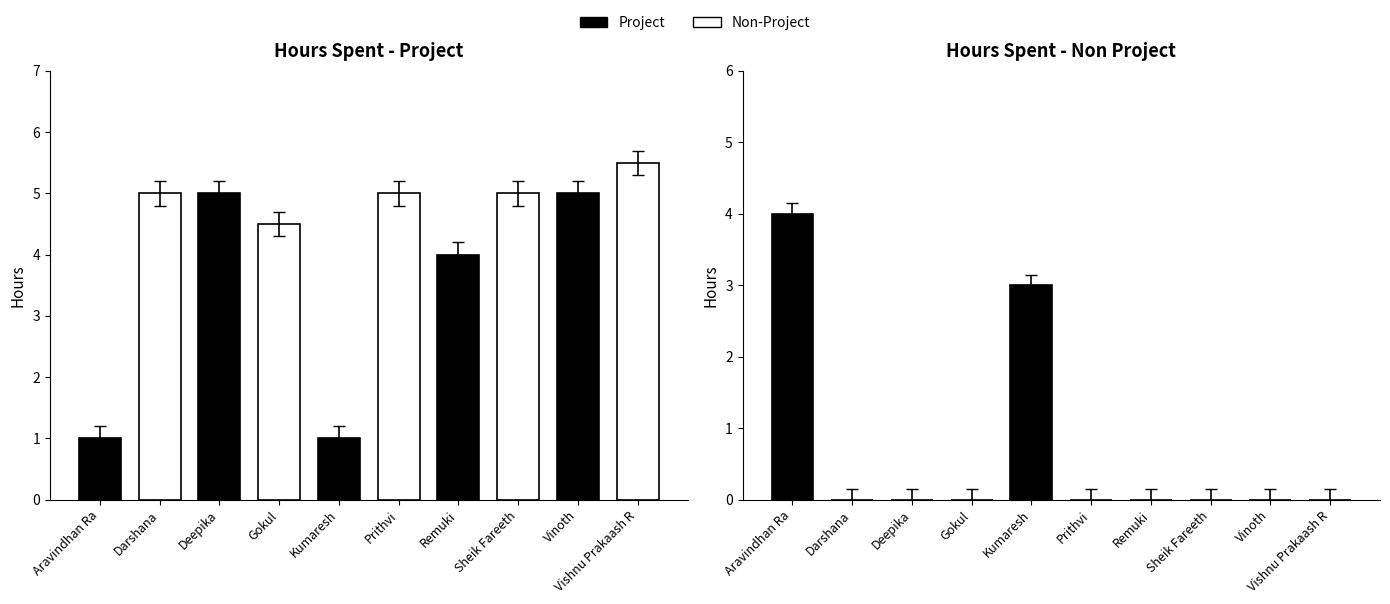

Are the bars grouped side by side (vs. stacked)?

Yes